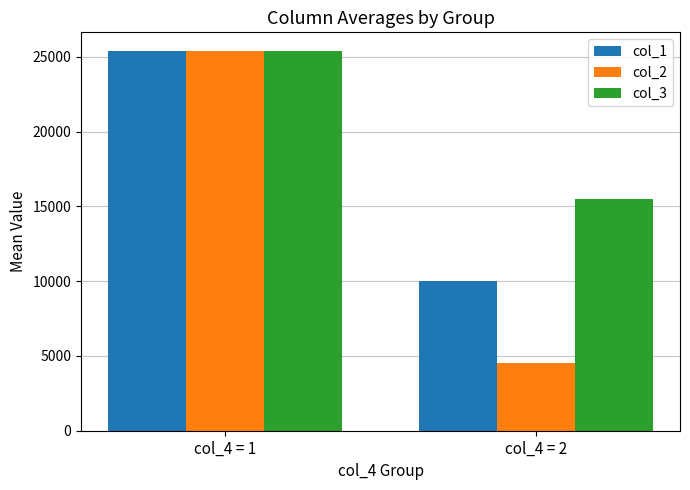

List the labels in order of col_1 value, smallest first.

col_4 = 2, col_4 = 1